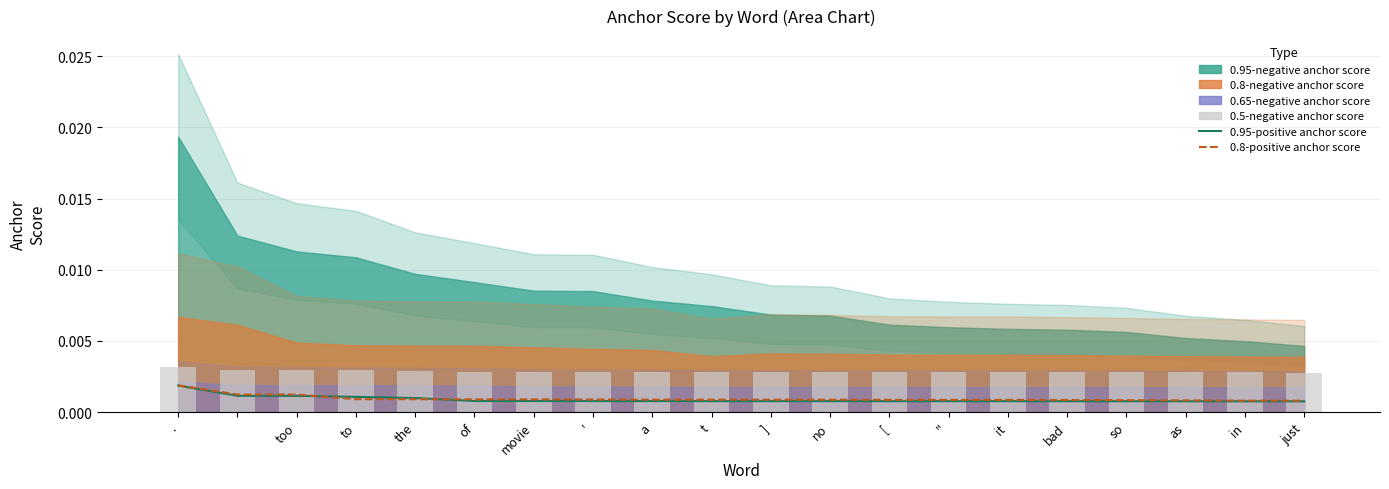

The 0.95-positive anchor score series shows 0.0 at no. True or false?

False